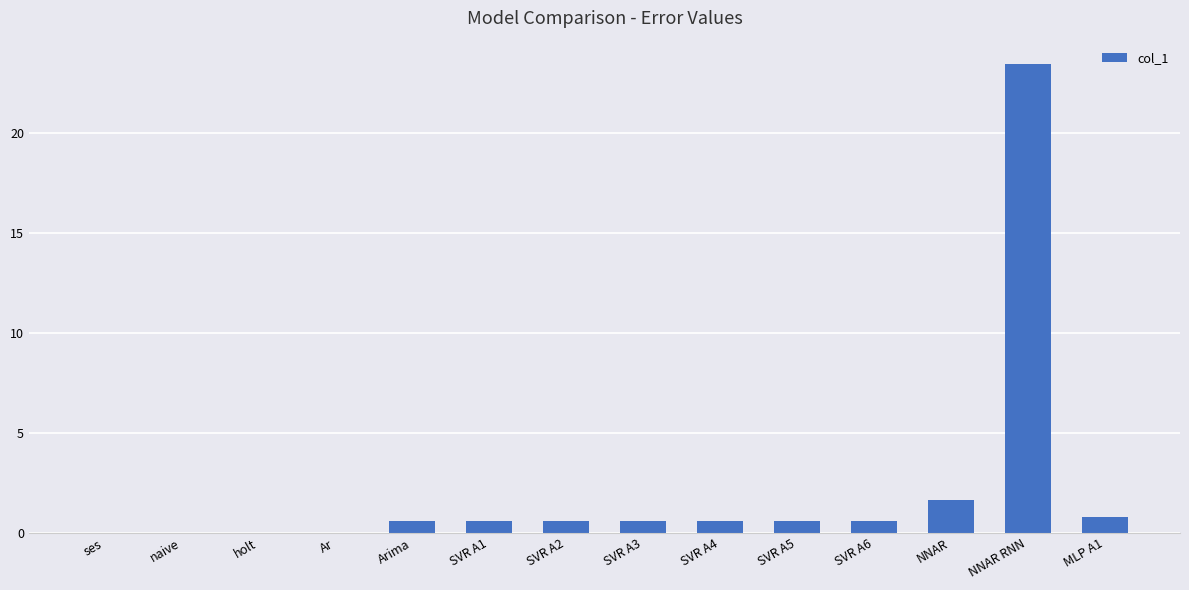

At which label is the value closest to 11?

NNAR